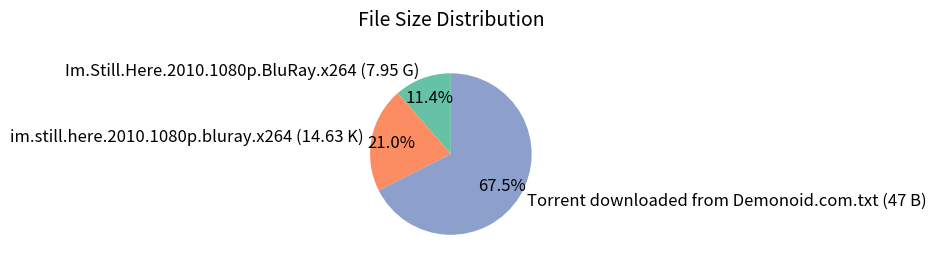

Rank the categories by value from lowest to highest.

Im.Still.Here.2010.1080p.BluRay.x264 (7.95 G), im.still.here.2010.1080p.bluray.x264 (14.63 K), Torrent downloaded from Demonoid.com.txt (47 B)